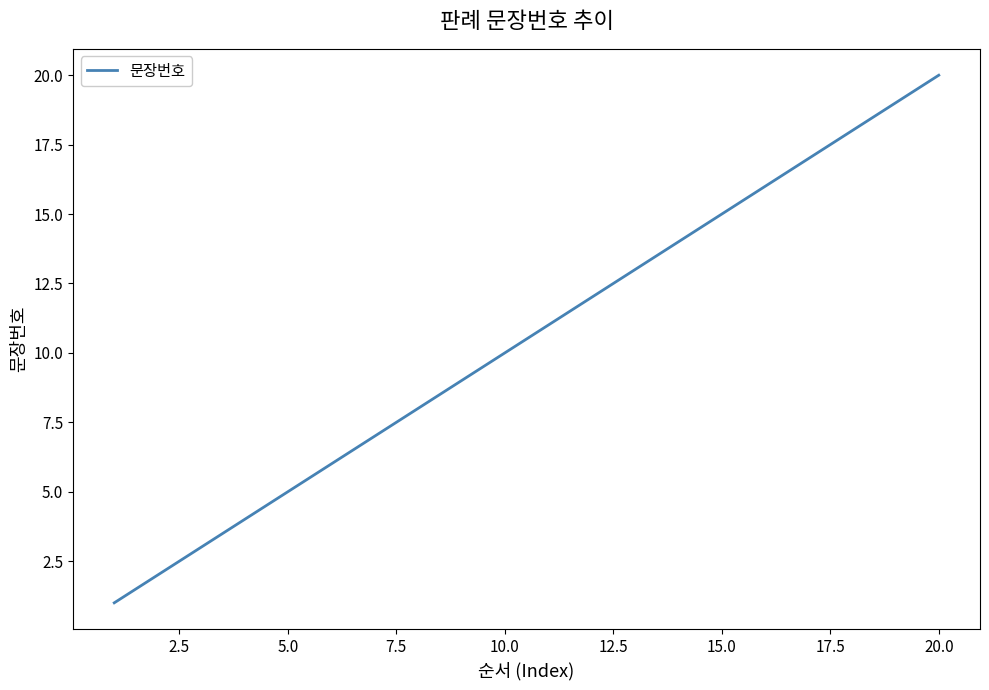

What is the maximum value shown in the chart?

20